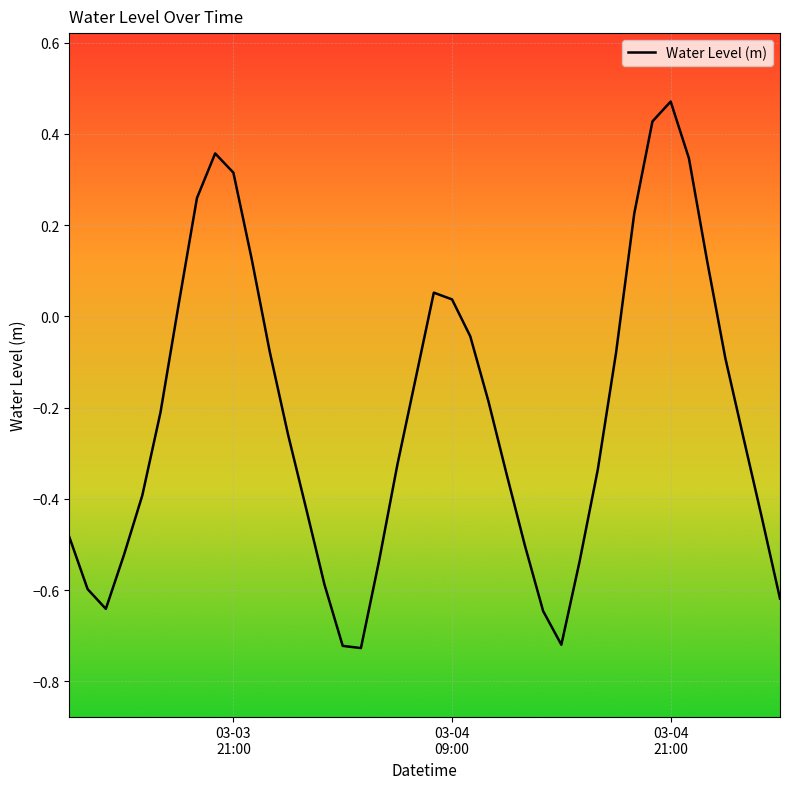

What is the difference between the maximum and minimum values?

1.2